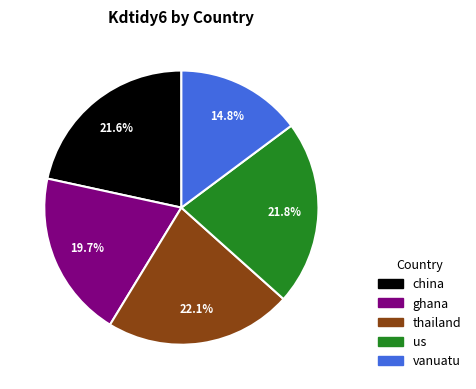

Is china the majority of the pie?

No